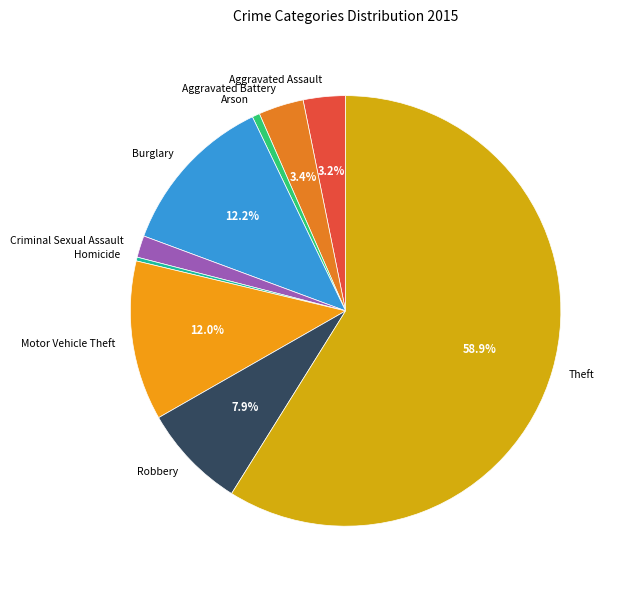

How many slices are in this pie chart?

9